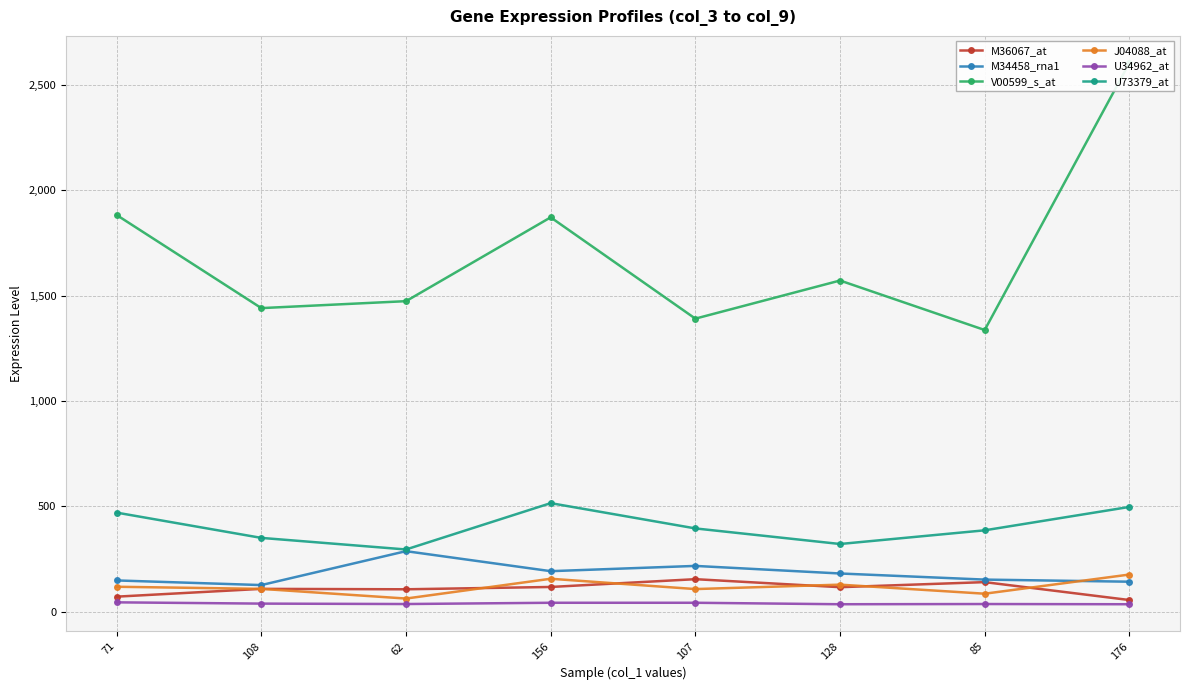

Which series has the largest range (max minus min)?

V00599_s_at